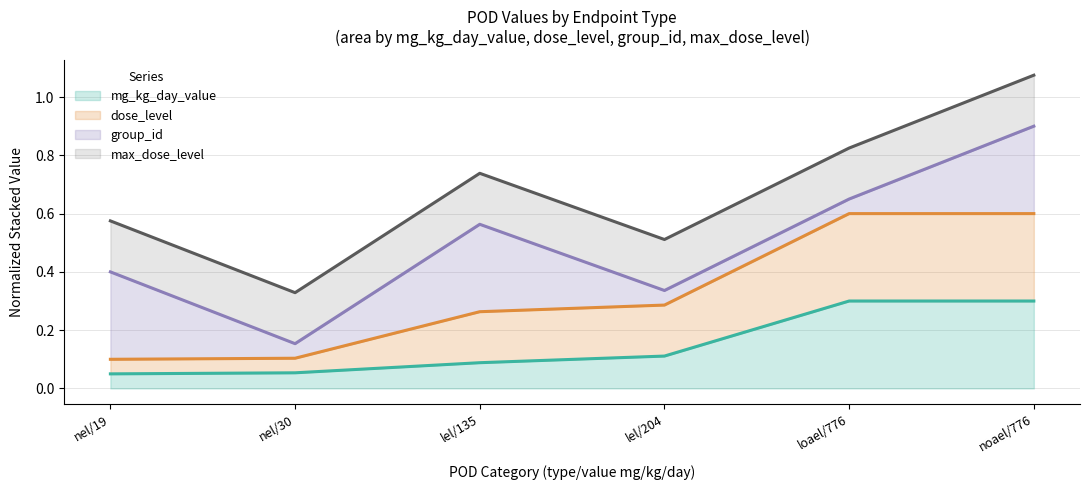

True or false: mg_kg_day_value and dose_level intersect in this chart.

False